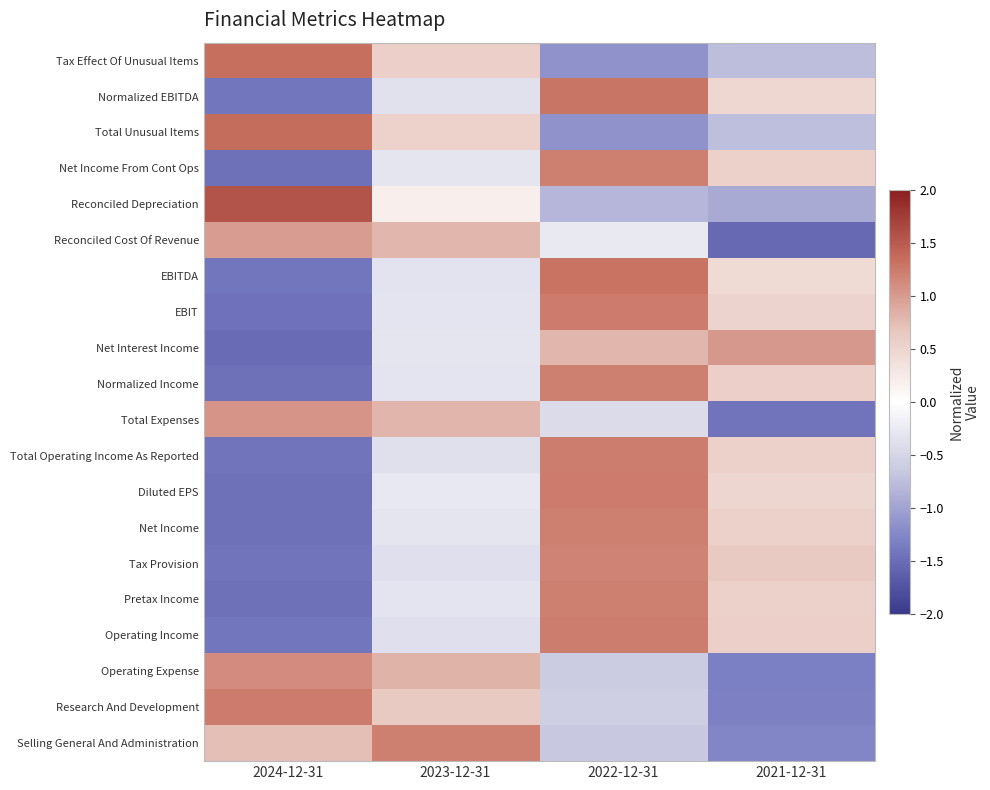

Which label corresponds to the largest value in the chart?

2024-12-31